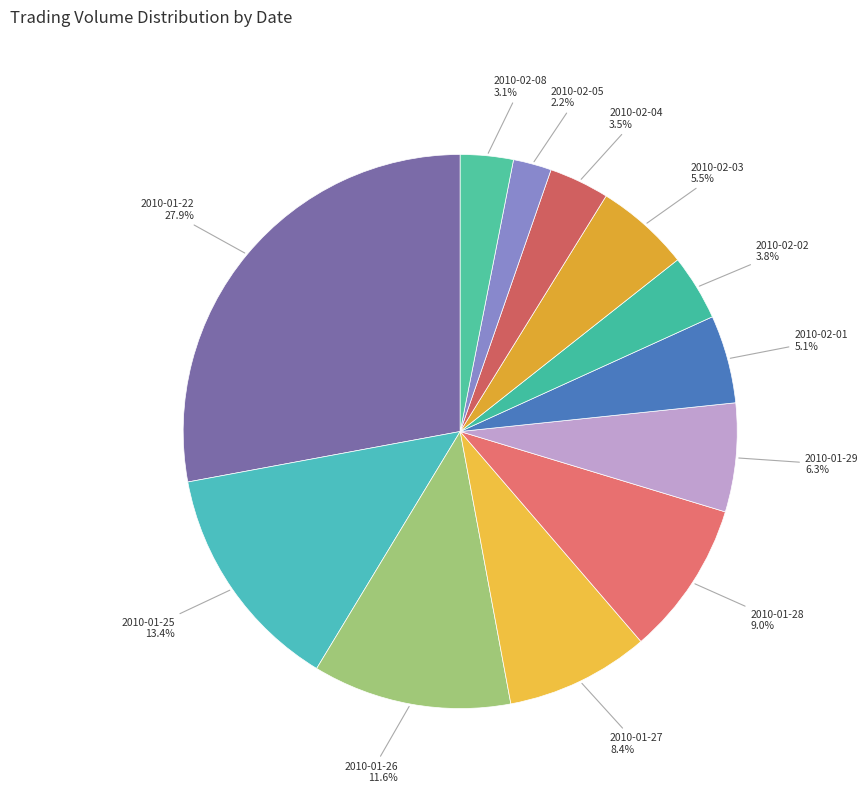

Between 2010-01-26 and 2010-02-05, which is larger?

2010-01-26